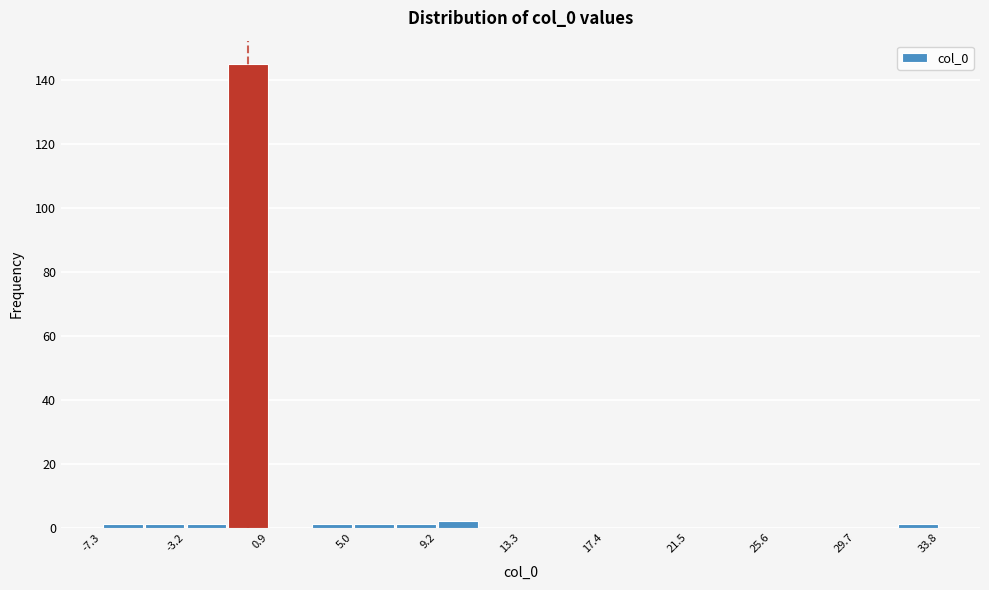

Reading left to right, transcribe this chart: for each bar, give the range it covers on the x-axis and its height. Neither the bar edges nor the heights are printed on the chart, so give them approximately, as read against the axes.

-7.5 to -5.0: under 2
-5.0 to -3.0: under 2
-3.0 to -1.0: under 2
-1.0 to 1.0: 146
1.0 to 3.0: 0
3.0 to 5.0: under 2
5.0 to 7.0: under 2
7.0 to 9.0: under 2
9.0 to 11.0: 2
11.0 to 13.5: 0
13.5 to 15.5: 0
15.5 to 17.5: 0
17.5 to 19.5: 0
19.5 to 21.5: 0
21.5 to 23.5: 0
23.5 to 25.5: 0
25.5 to 27.5: 0
27.5 to 29.5: 0
29.5 to 32.0: 0
32.0 to 34.0: under 2